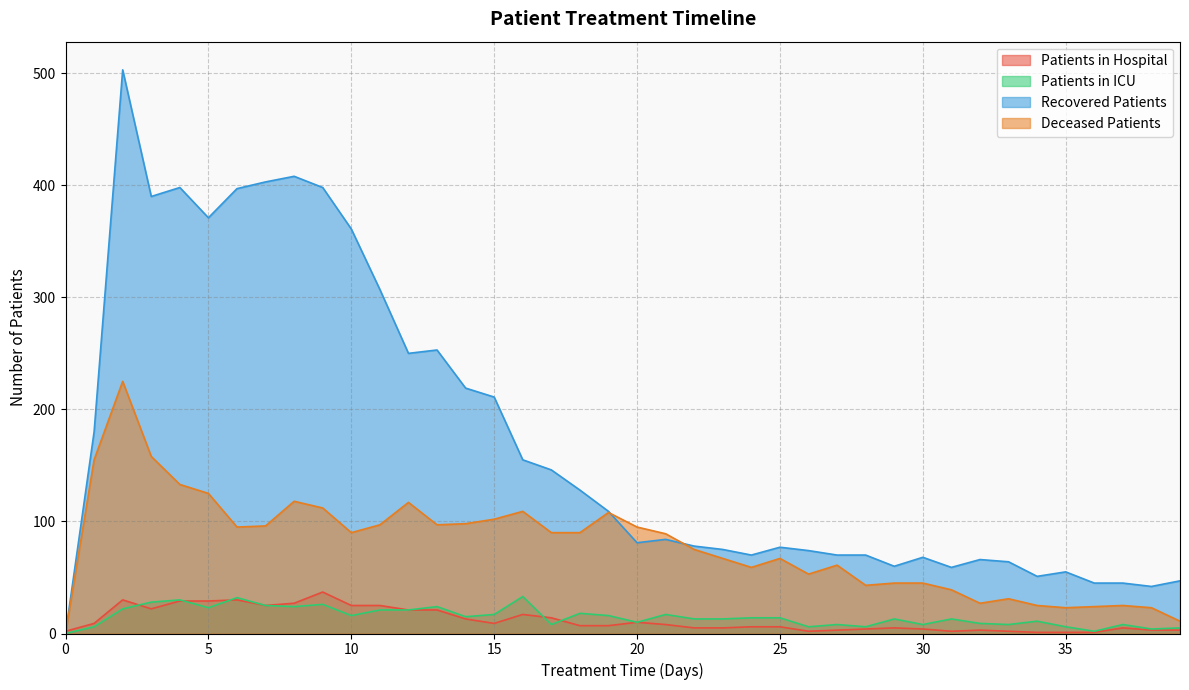

Which series has the largest range (max minus min)?

Recovered Patients